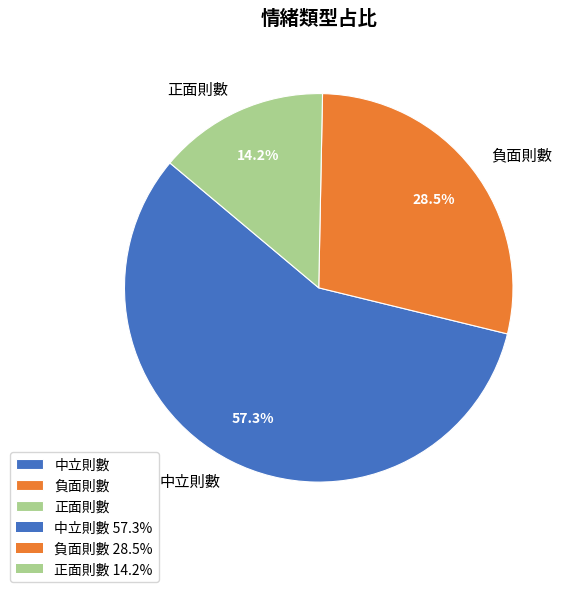

Rank the categories by value from lowest to highest.

正面則數, 負面則數, 中立則數